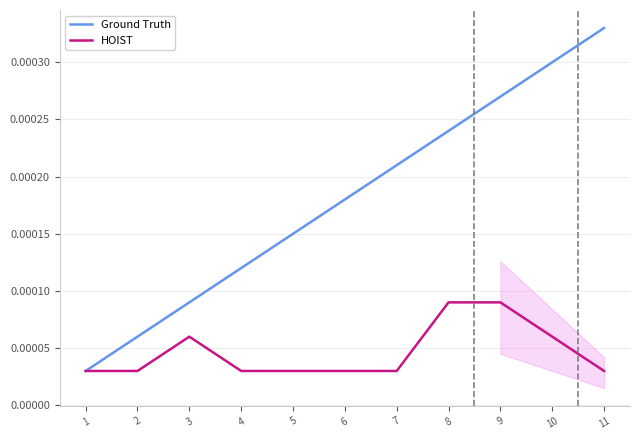

Rank the categories by HOIST value from lowest to highest.

1, 2, 4, 5, 6, 7, 11, 3, 10, 8, 9